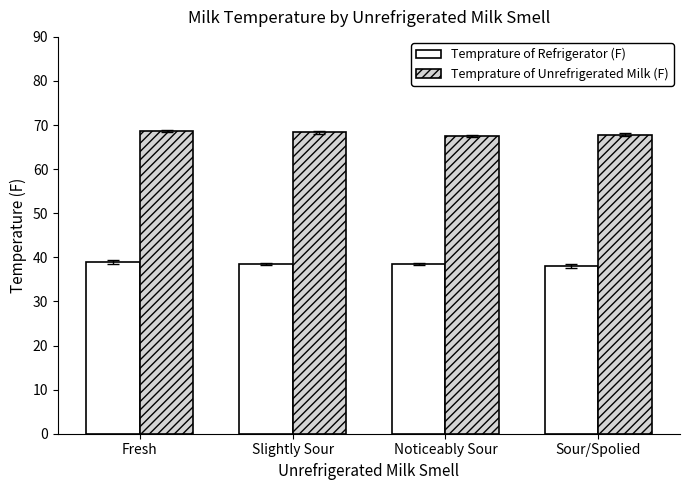

Rank the series by their maximum value, from highest to lowest.

Temprature of Unrefrigerated Milk (F), Temprature of Refrigerator (F)